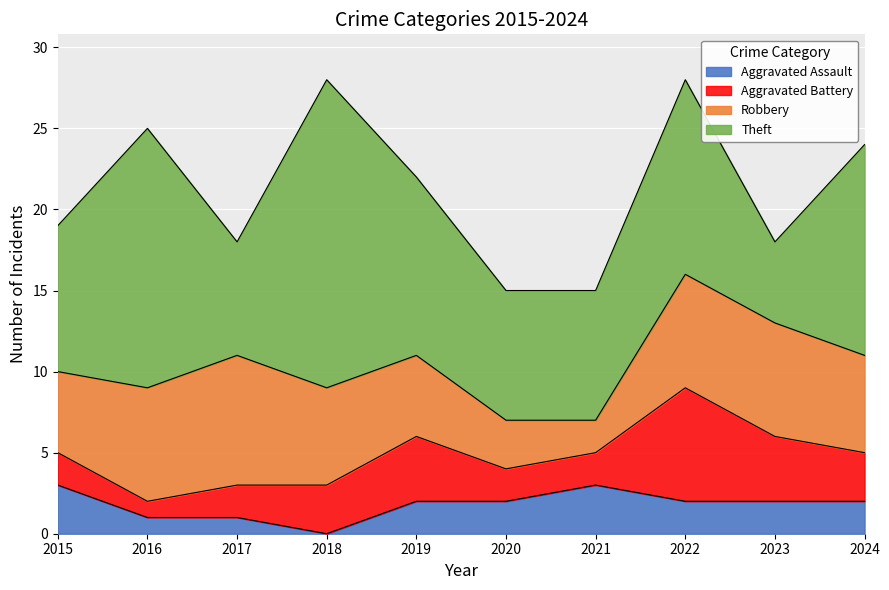

Between 2015 and 2019, which series saw the biggest shift?

Aggravated Battery